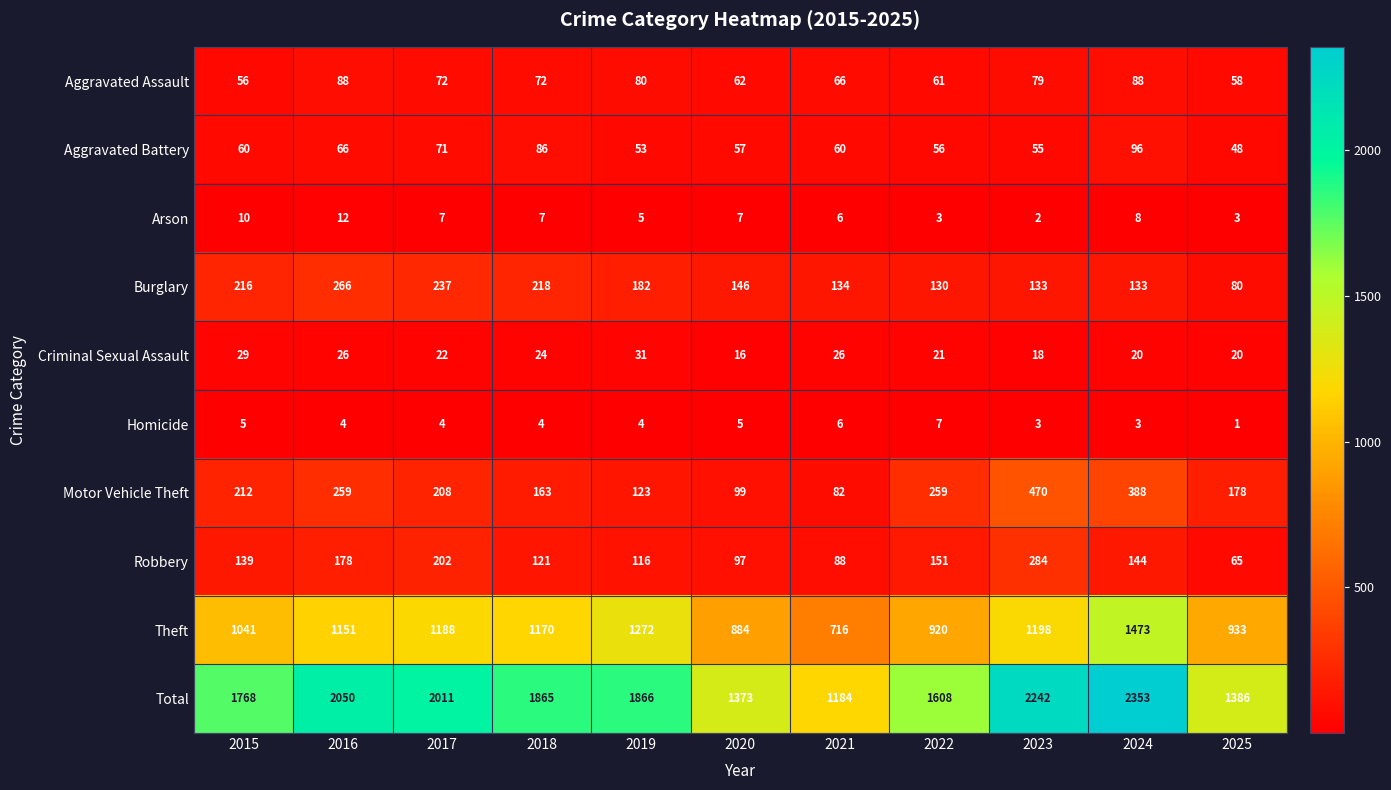

Which series has the largest range (max minus min)?

Total